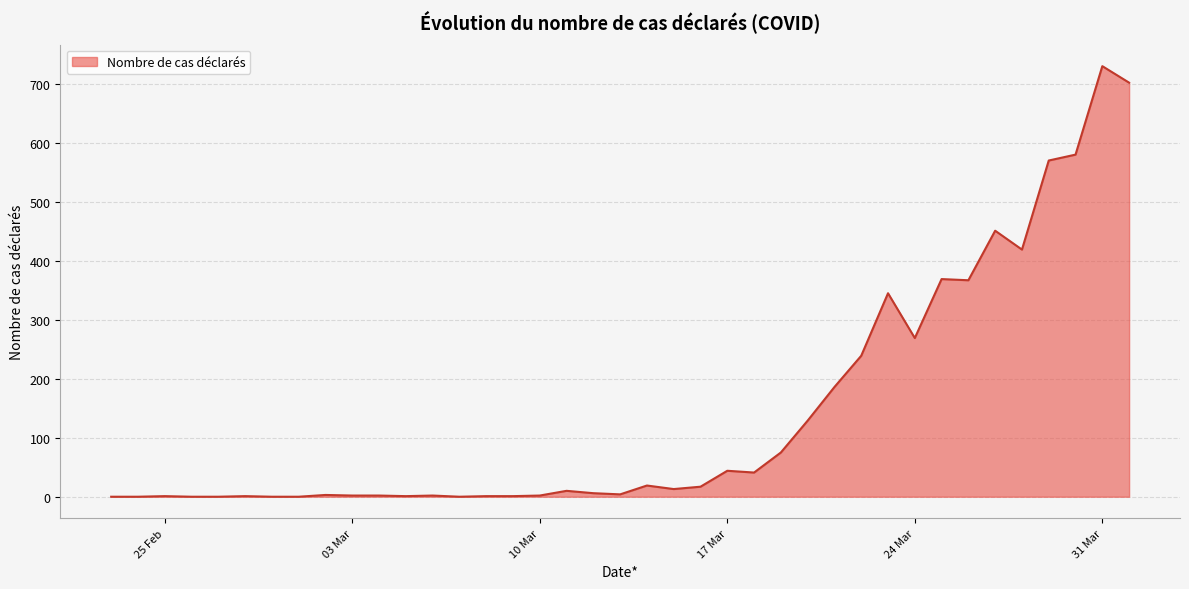

What is the greatest value displayed?

730